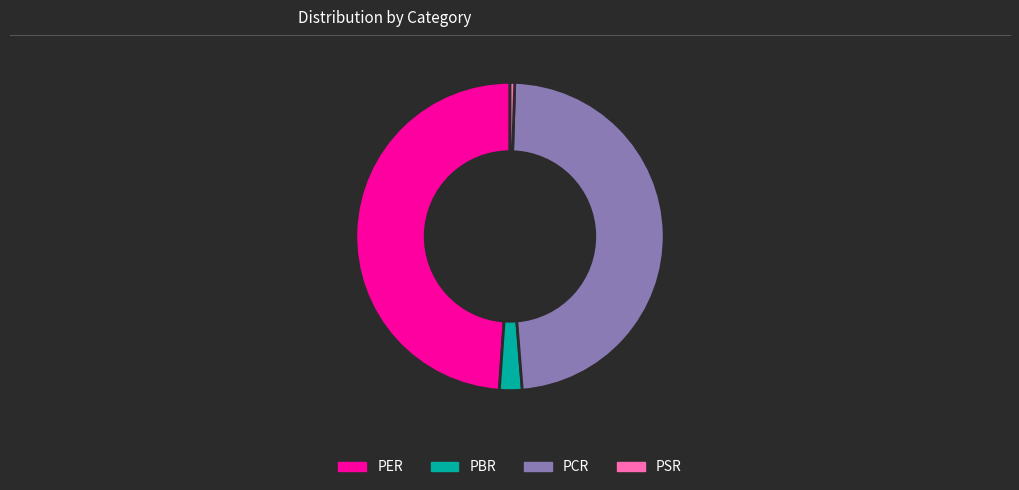

Which category has the smallest portion of the pie?

PSR